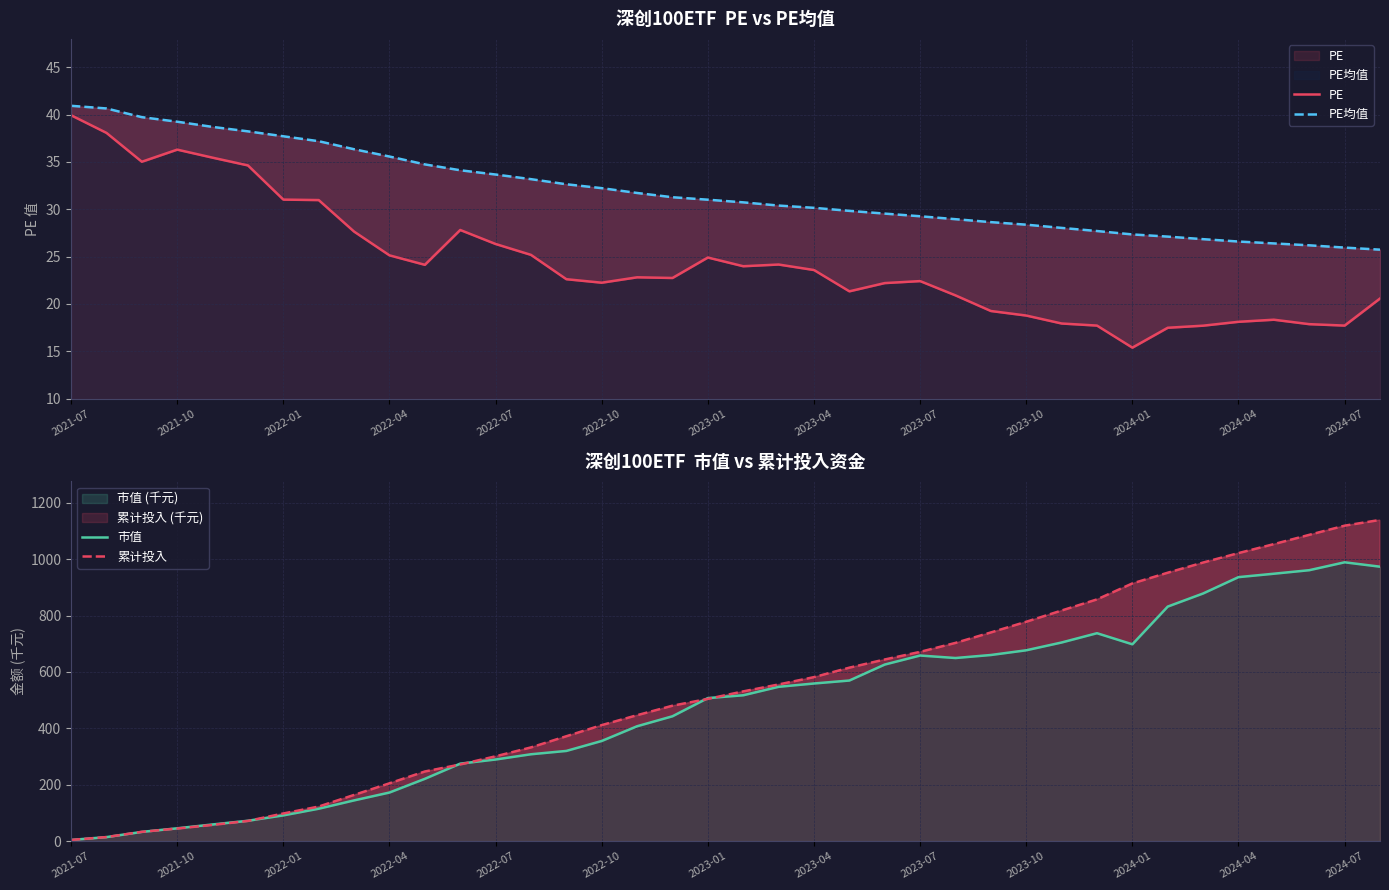

List the series in order of their peak value, highest first.

累计投入, 市值, PE均值, PE